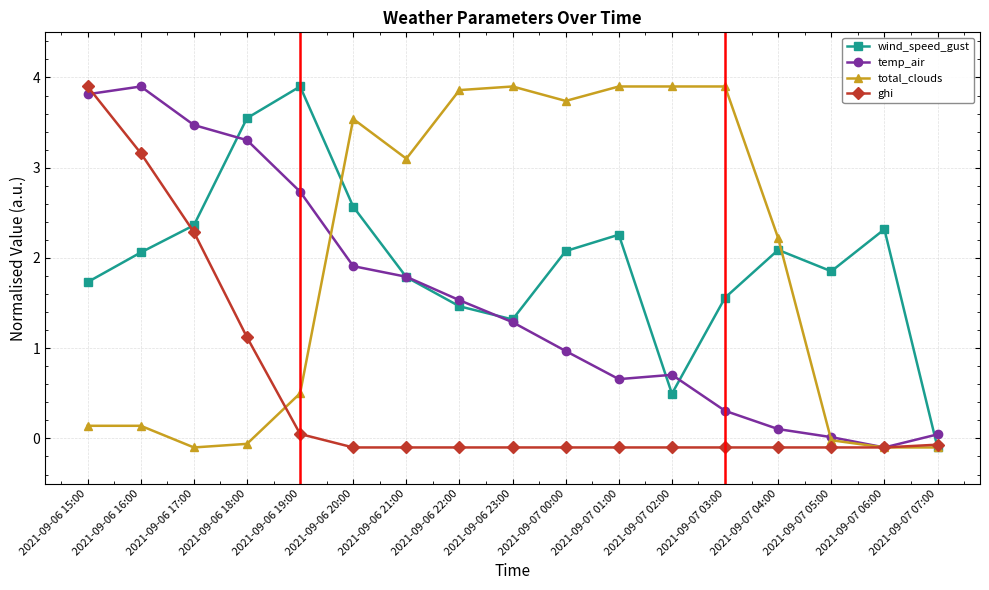

What is the label of the 17th point from the right?

2021-09-06 15:00